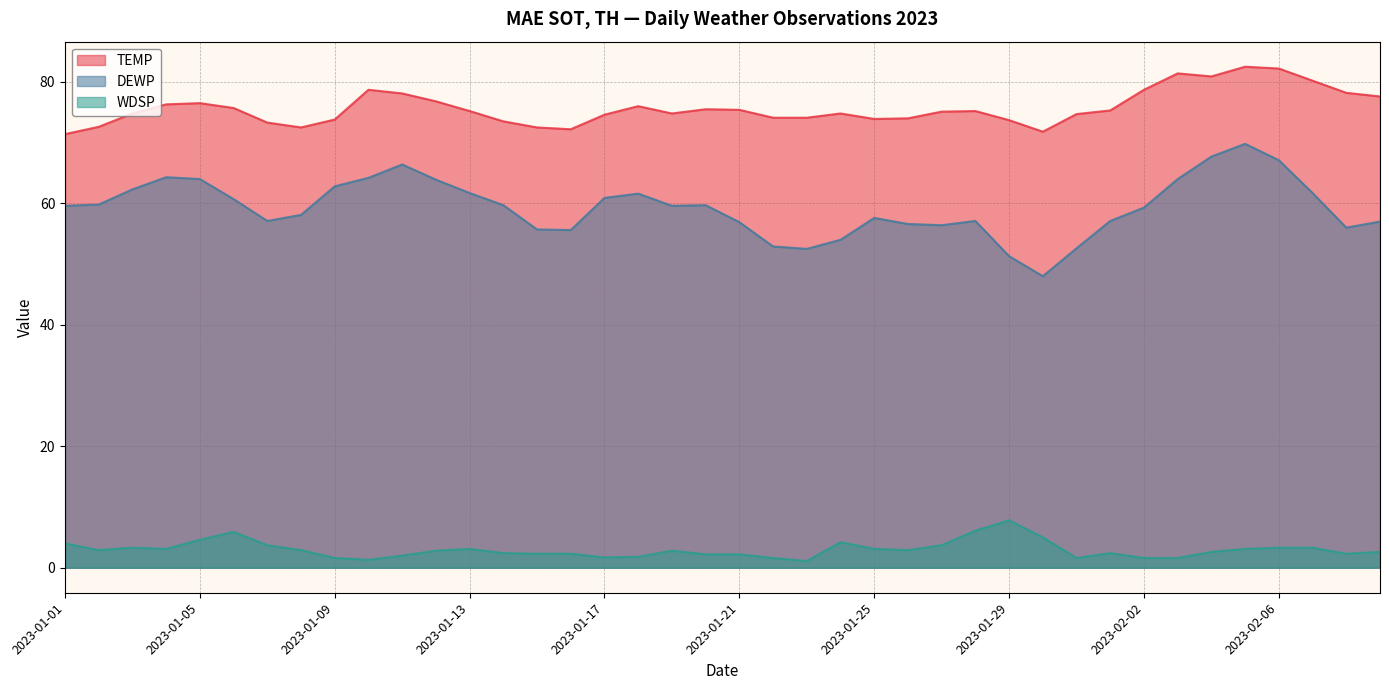

Where is TEMP nearest to the value 76?

2023-01-18